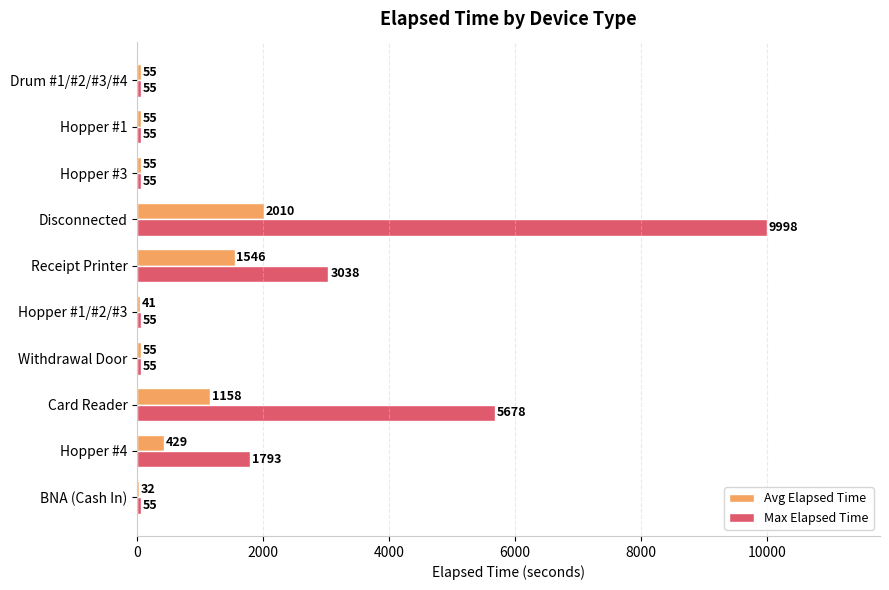

How many data points does each series have?

10